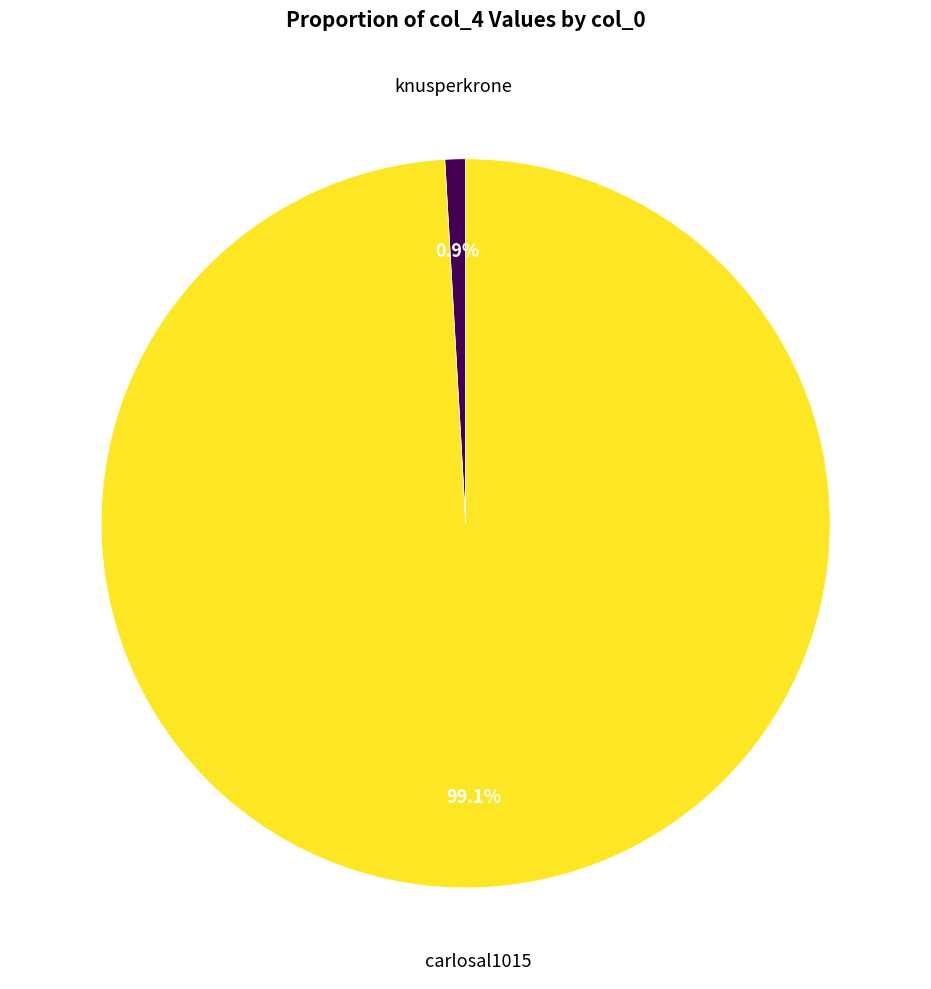

To the nearest percent, what is the difference between the largest and smallest slice percentages?

98%